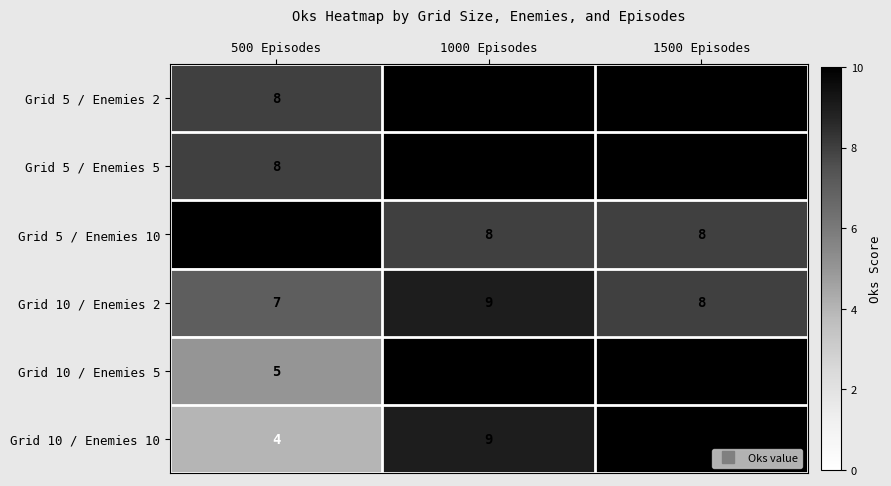

Between 500 Episodes and 1500 Episodes, which series saw the biggest shift?

Grid 10 / Enemies 10